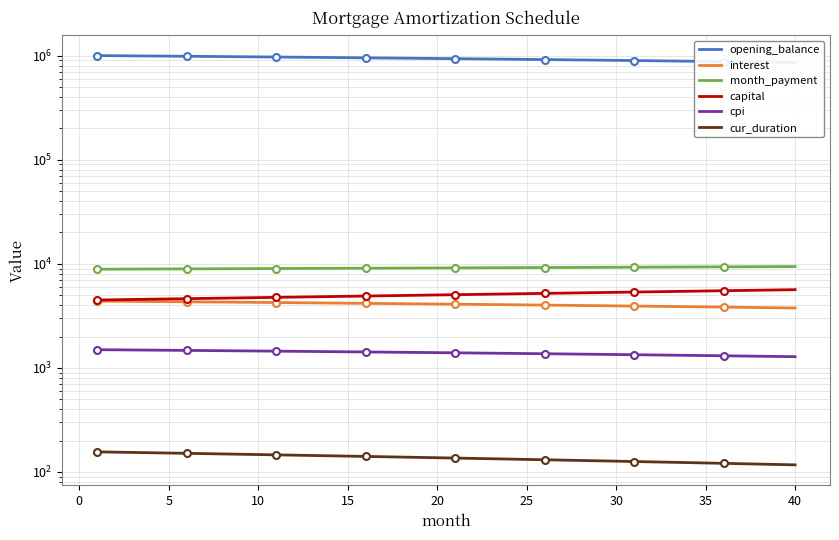

What is the sum of all cur_duration values?

5460.0